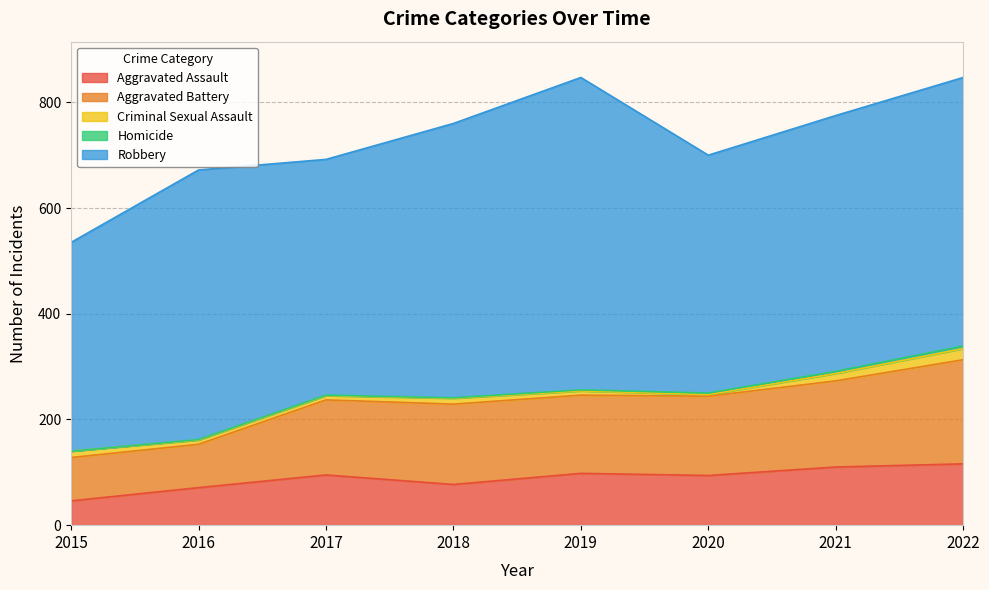

Which label corresponds to the smallest value in the chart?

2015